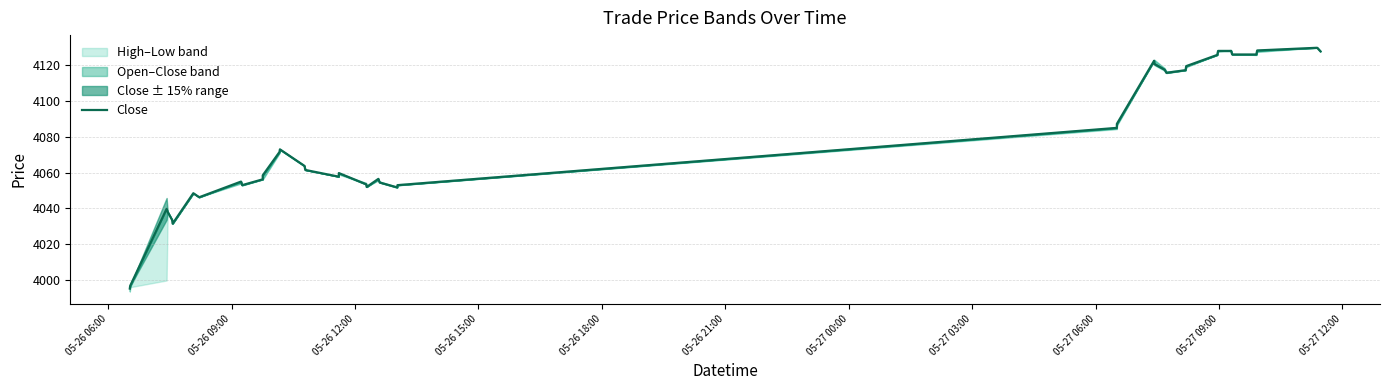

The chart shows a value of 5522.8 at 39. True or false?

False